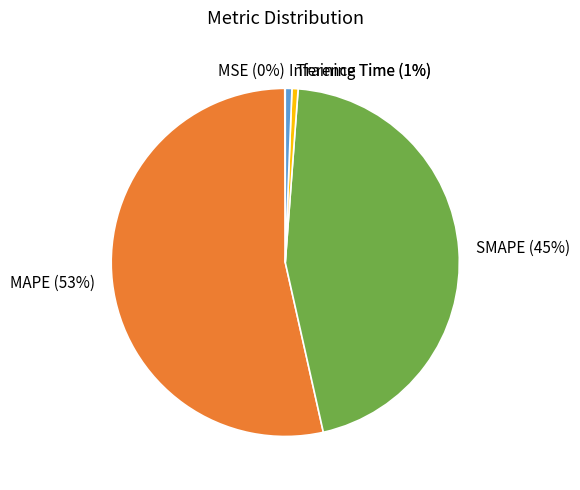

Is the sum of SMAPE and Inference Time greater than half?

No